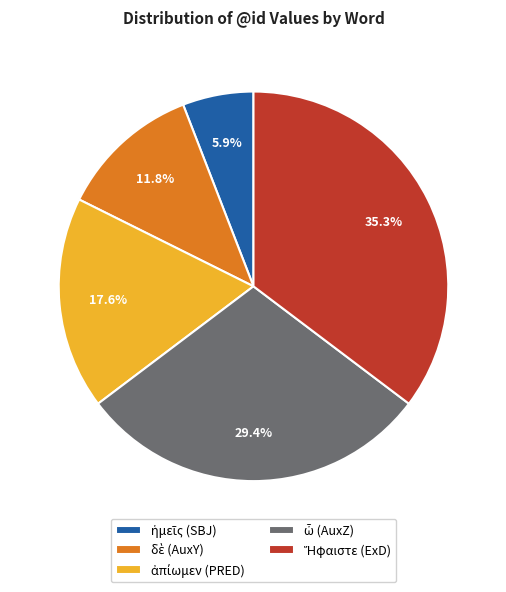

Does any single category account for the majority?

No